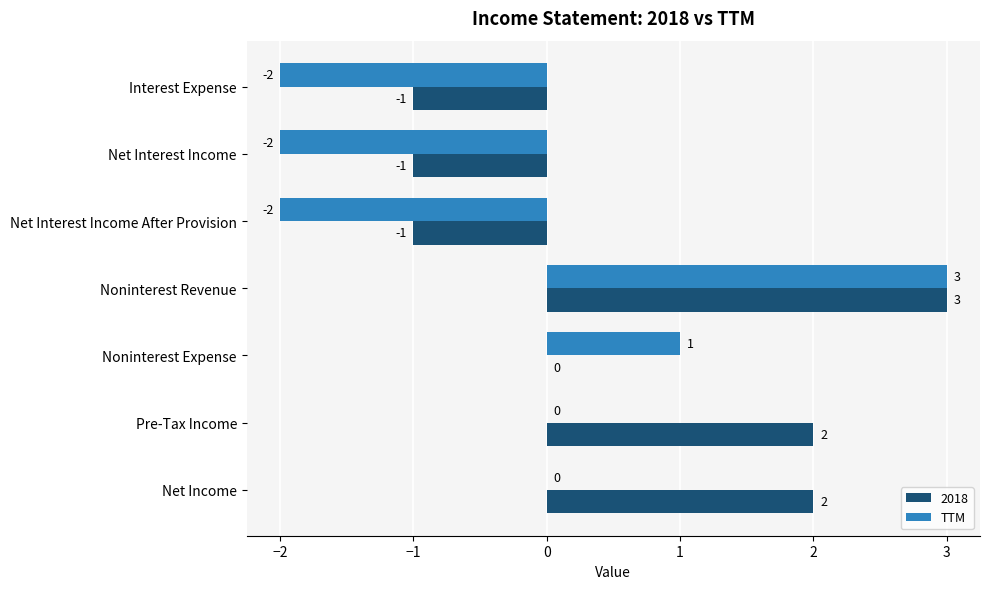

Is the value of 2018 at Net Interest Income After Provision greater than the value of TTM at Net Interest Income?

Yes